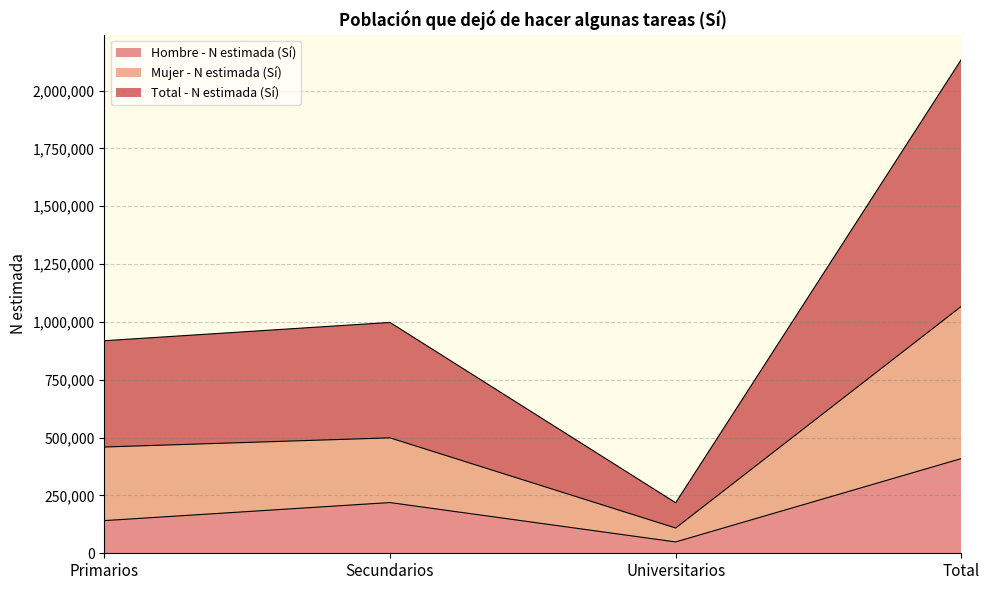

True or false: Mujer - N estimada (Sí) and Total - N estimada (Sí) cross at least once.

False